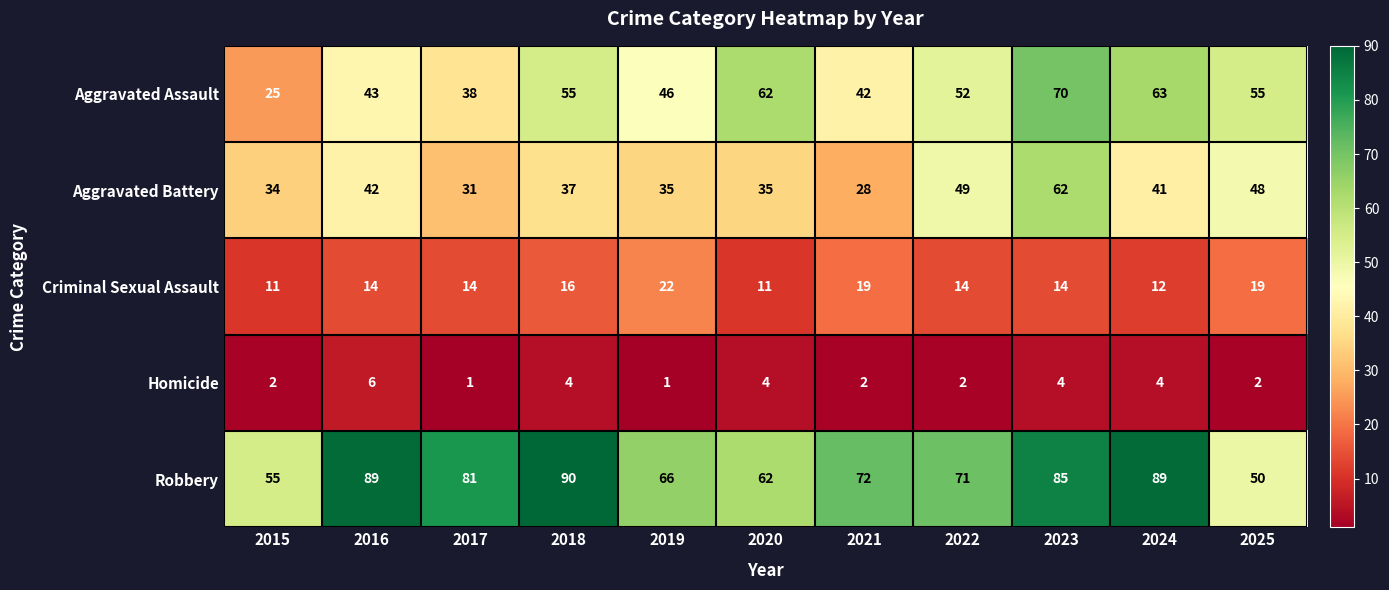

What is the total value across all series at 2024?

209